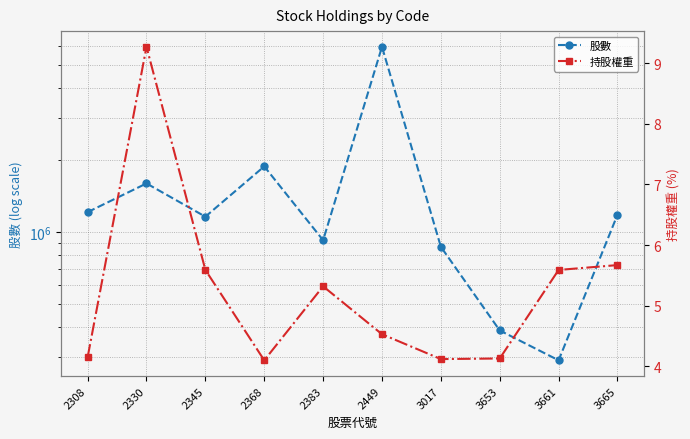

At which category is the sum across all series the highest?

2449